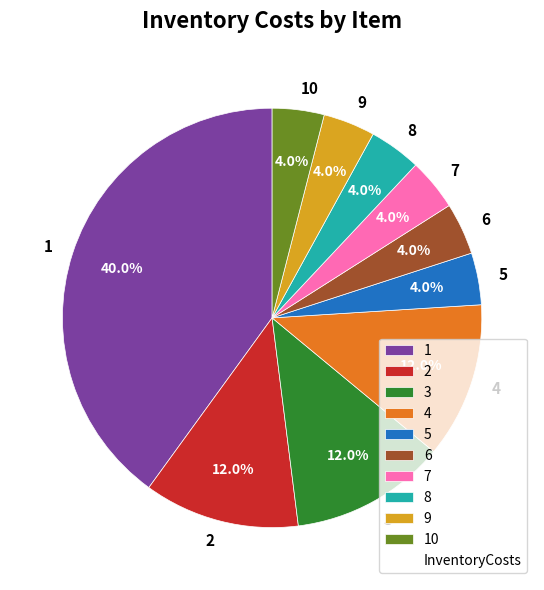

How many segments does this pie chart have?

10